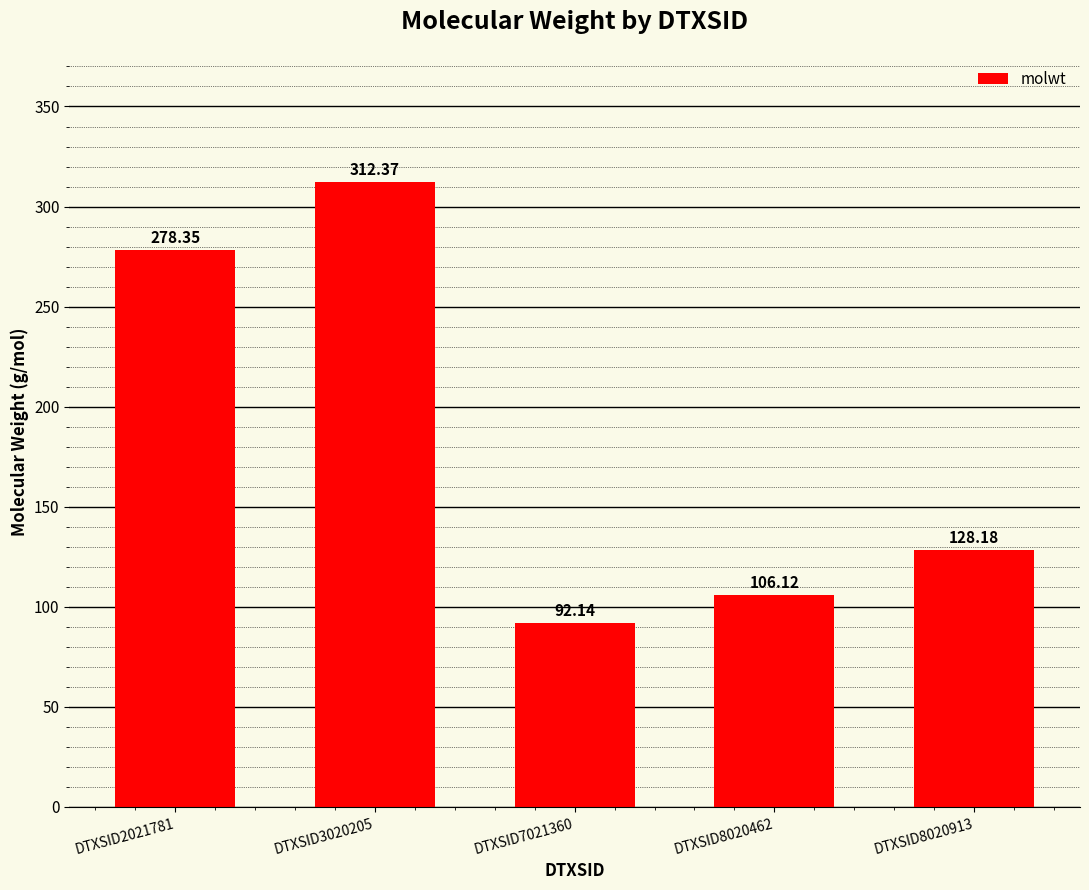

What is the sum of all values?

917.2